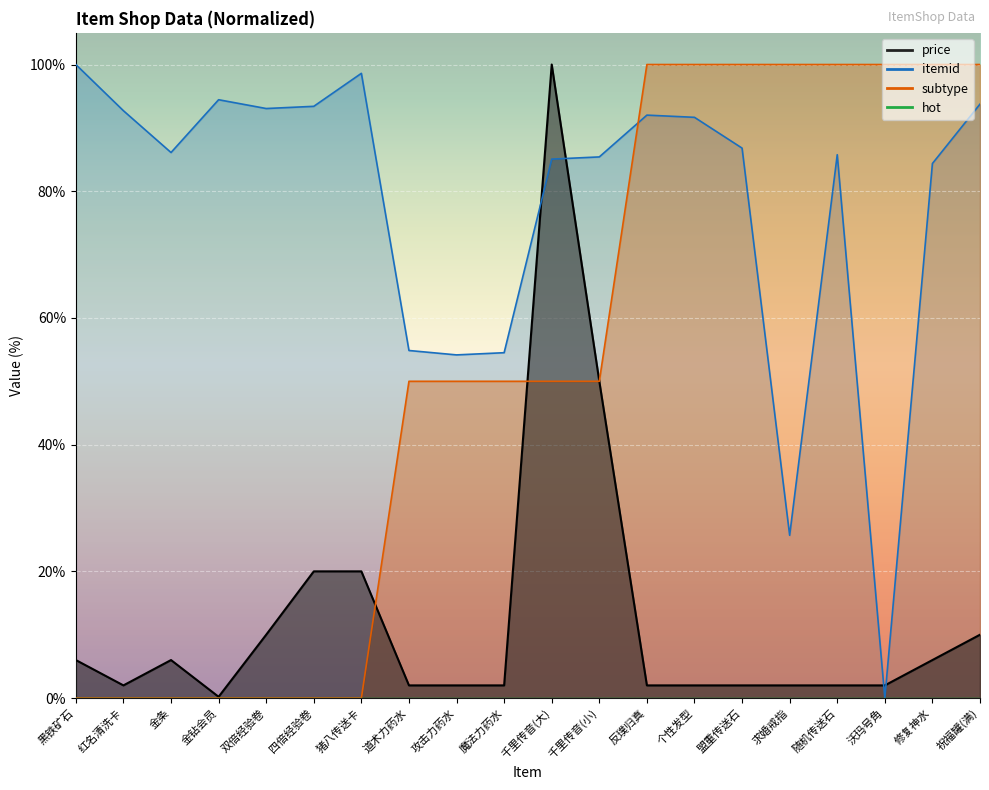

True or false: itemid_line and hot_line cross at least once.

False